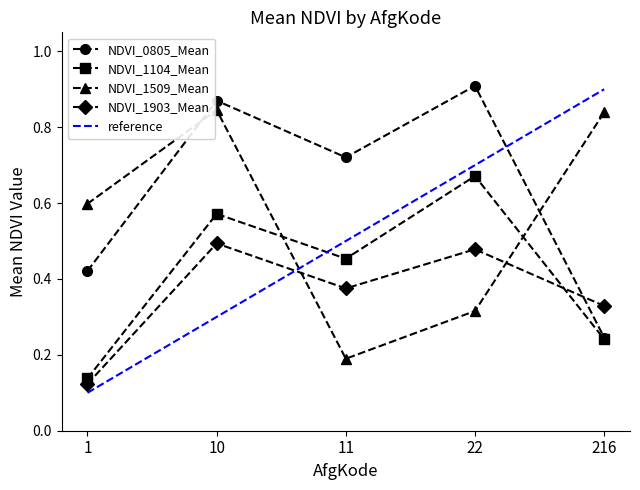

What is the average value of the NDVI_1509_Mean series?

0.6